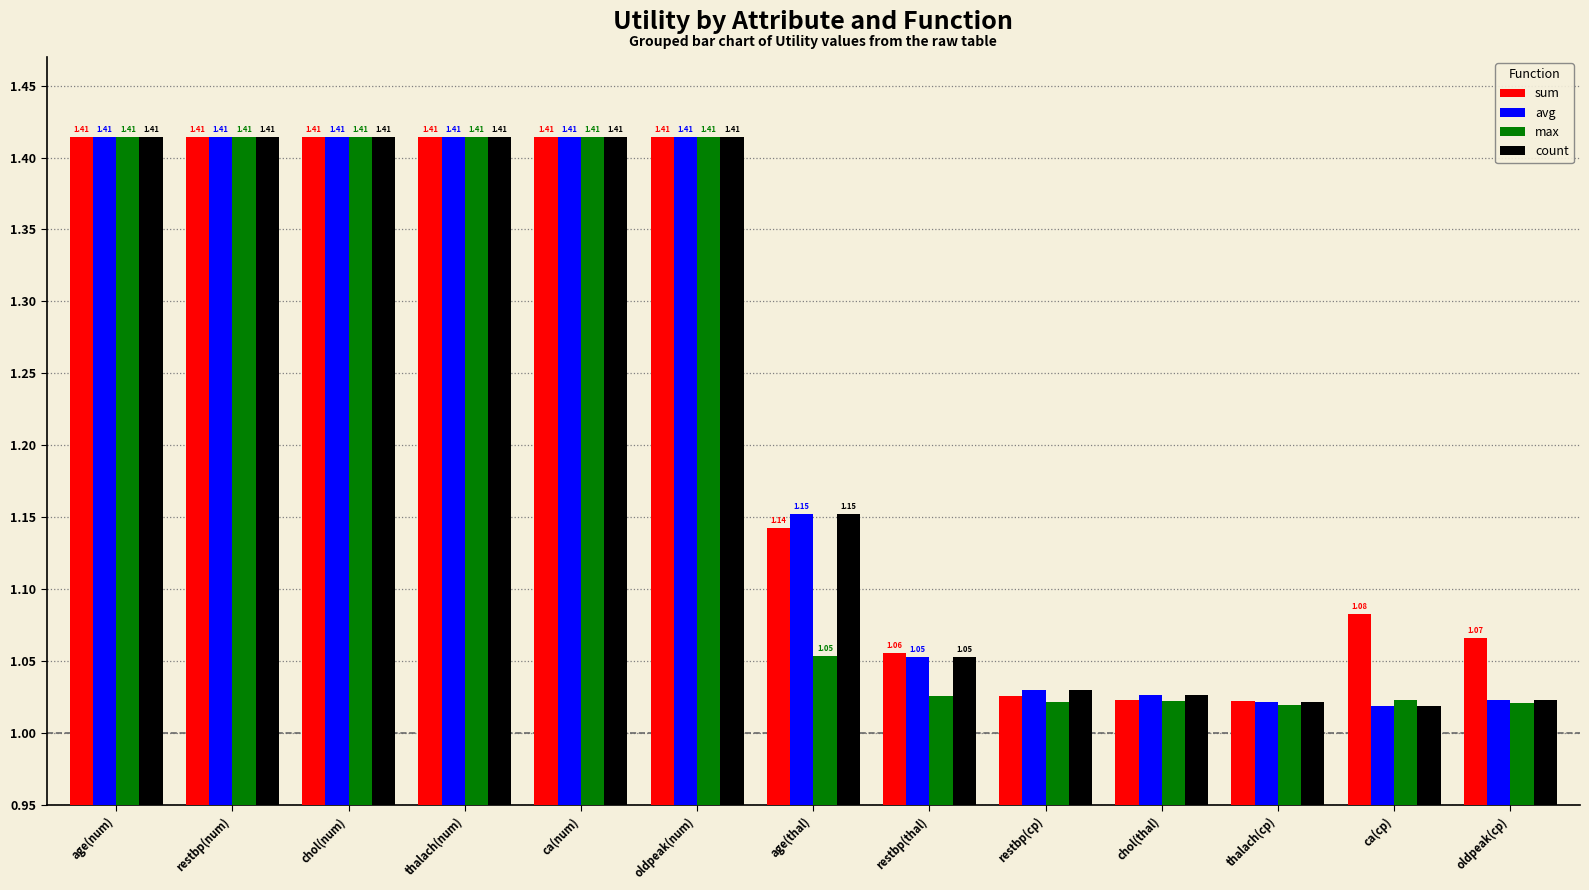

What is the total value across all series at age(num)?

5.7